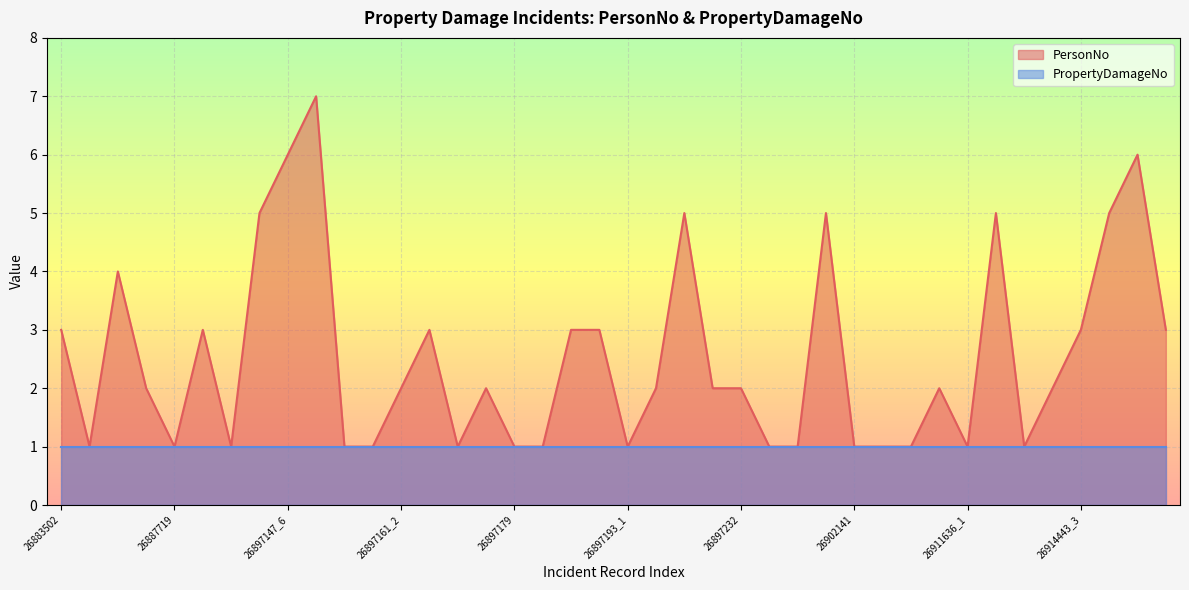

How many values are between 1 and 3?

31